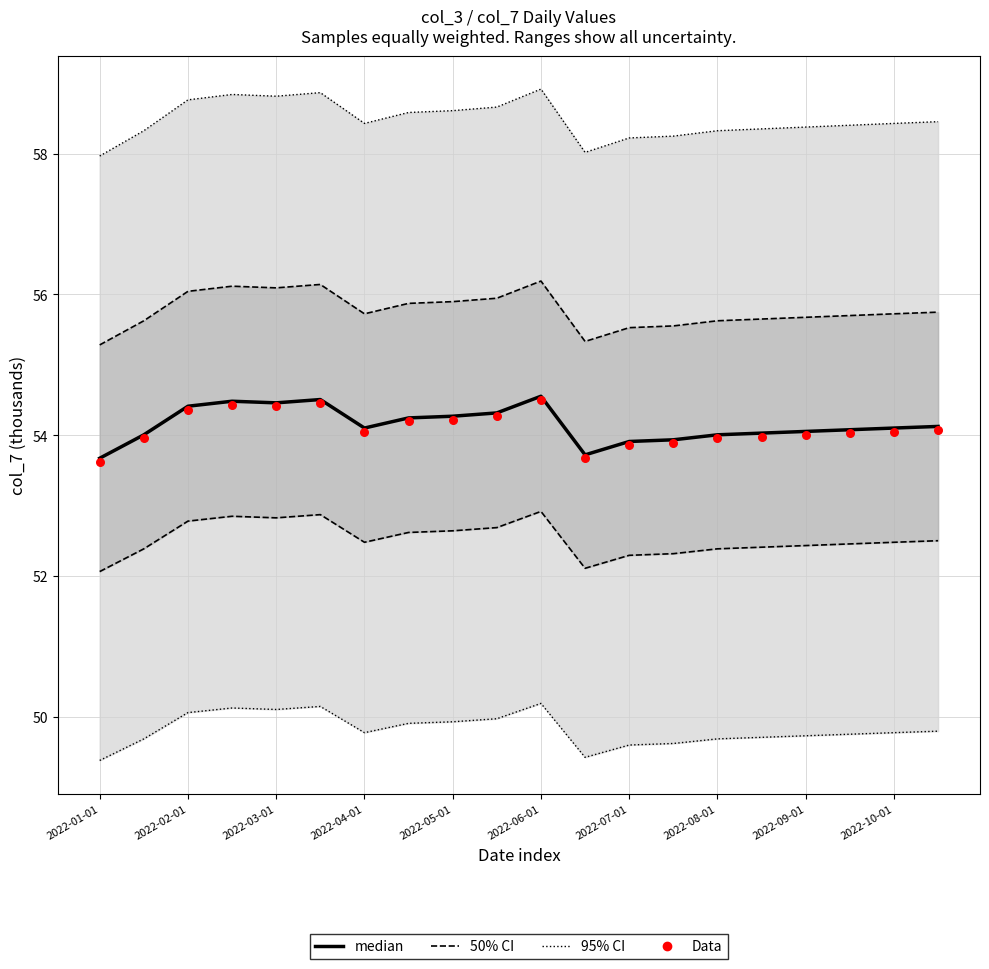

At which category is the sum across all series the highest?

2022-06-01